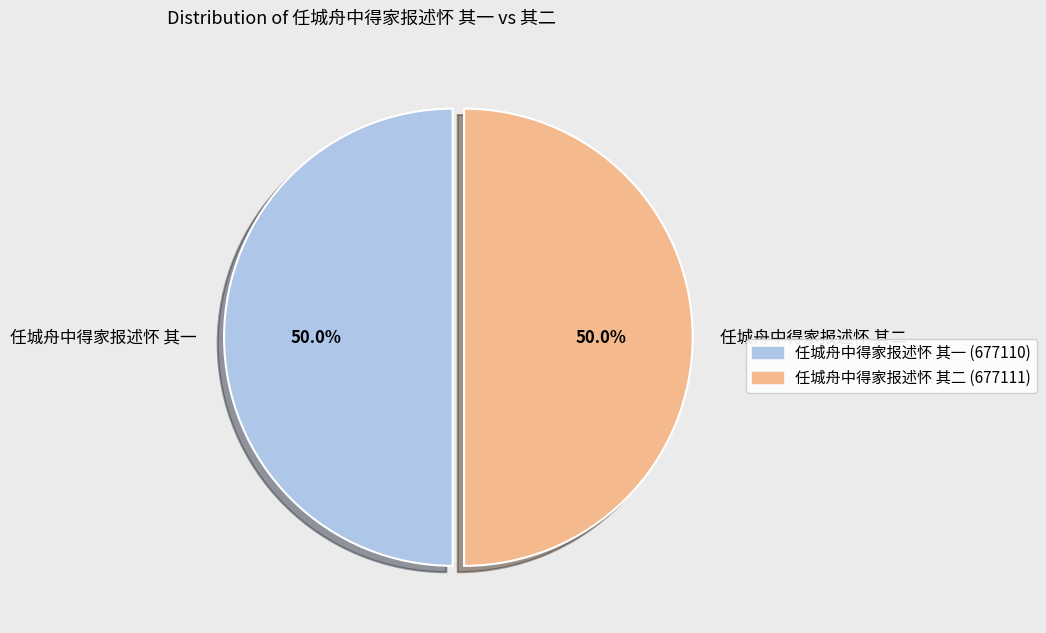

To the nearest percent, what is the average slice percentage?

50%